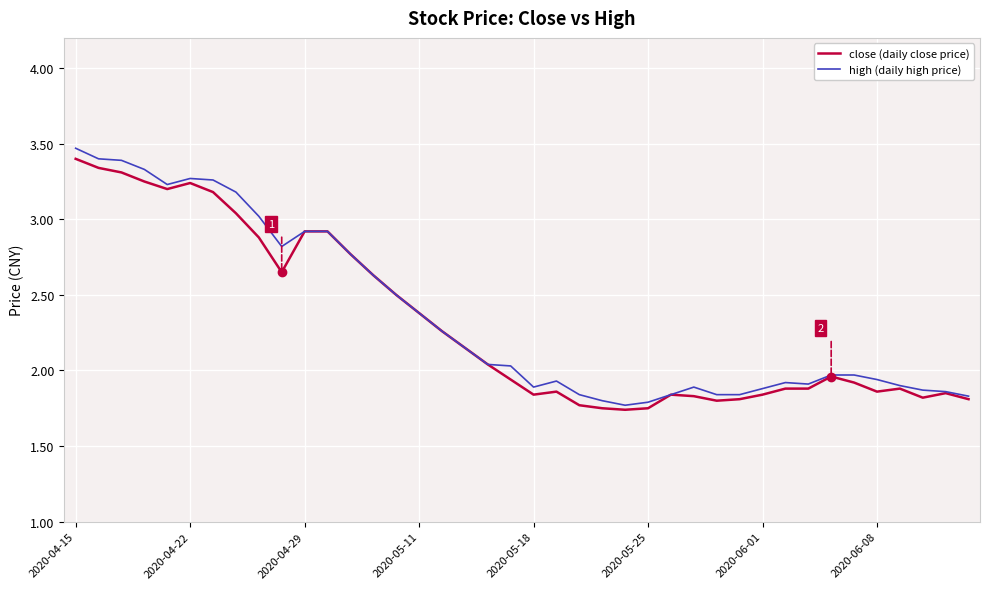

Which series has the widest spread of values?

high (daily high price)